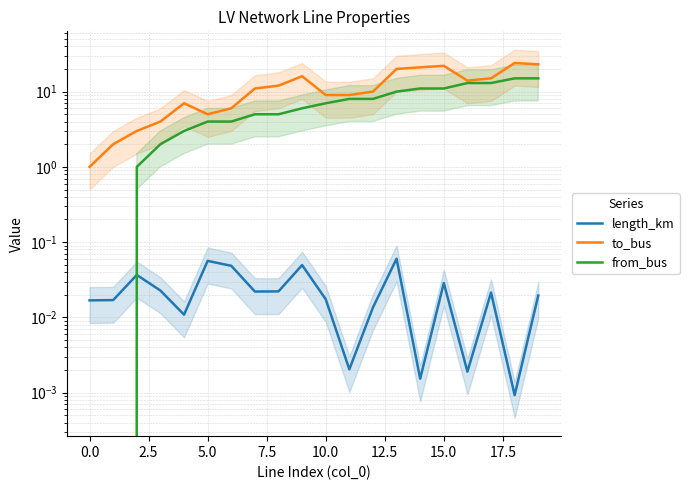

Reading left to right, list all the values displayed in this chart.

length_km: 0.0	0.0	0.0	0.0	0.0	0.1	0.0	0.0	0.0	0.0	0.0	0.0	0.0	0.1	0.0	0.0	0.0	0.0	0.0	0.0
to_bus: 1.0	2.0	3.0	4.0	7.0	5.0	6.0	11.0	12.0	16.0	9.0	9.0	10.0	20.0	21.0	22.0	14.0	15.0	24.0	23.0
from_bus: 0.0	0.0	1.0	2.0	3.0	4.0	4.0	5.0	5.0	6.0	7.0	8.0	8.0	10.0	11.0	11.0	13.0	13.0	15.0	15.0